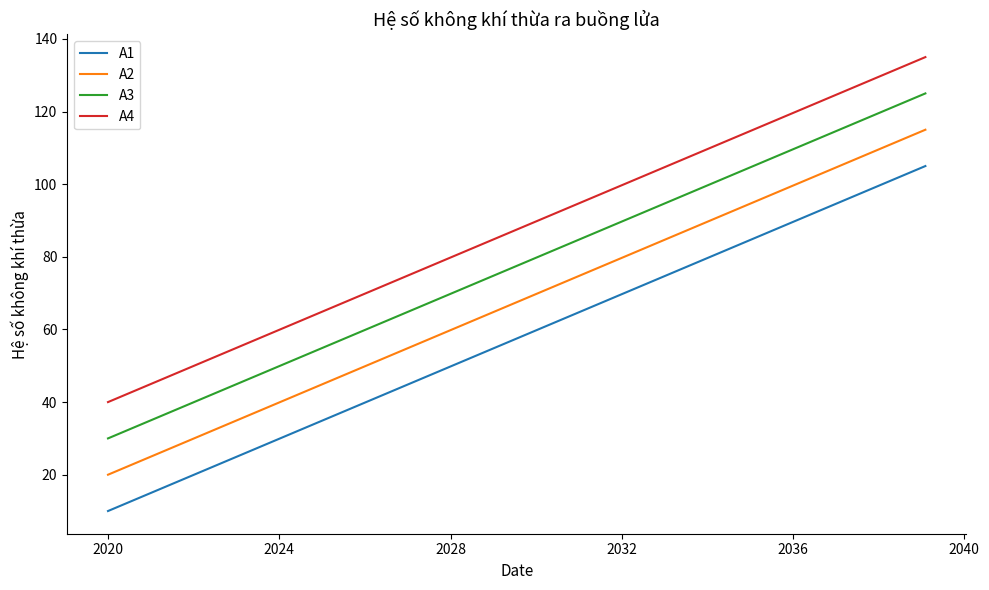

What is the maximum value for A1?

105